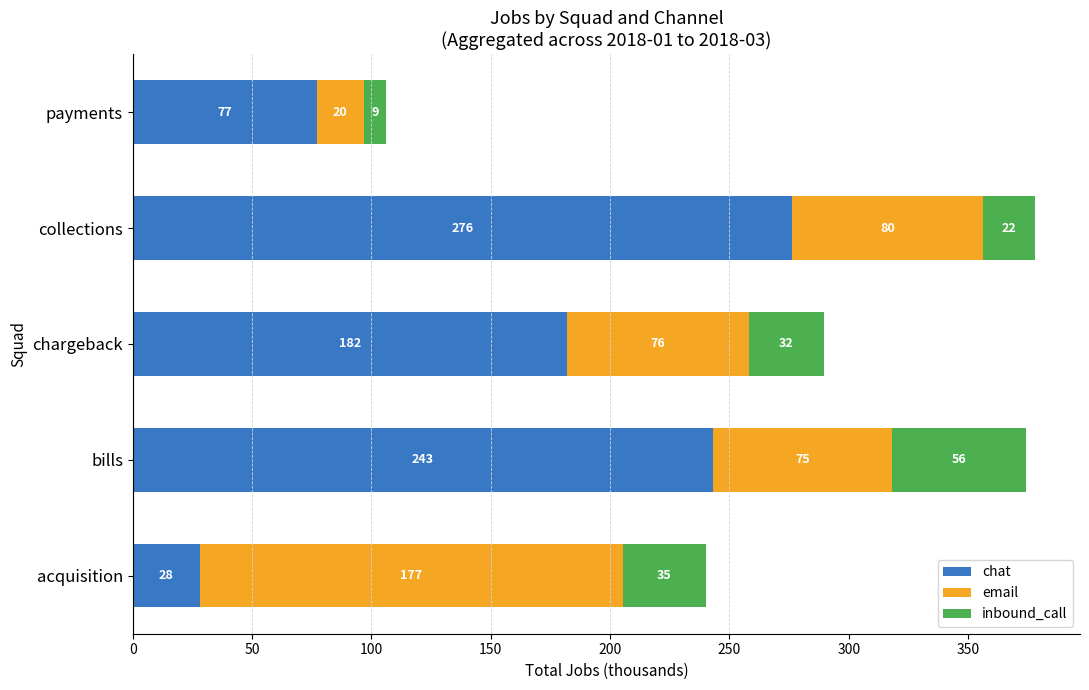

What are all the series names shown in the legend?

chat, email, inbound_call